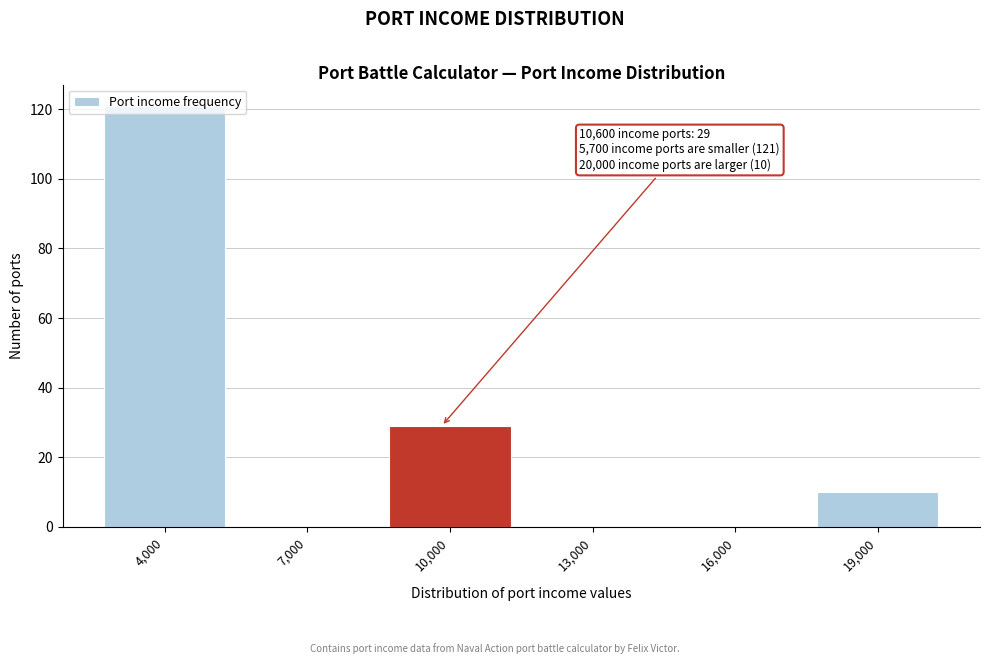

What is the sum of all values?

160